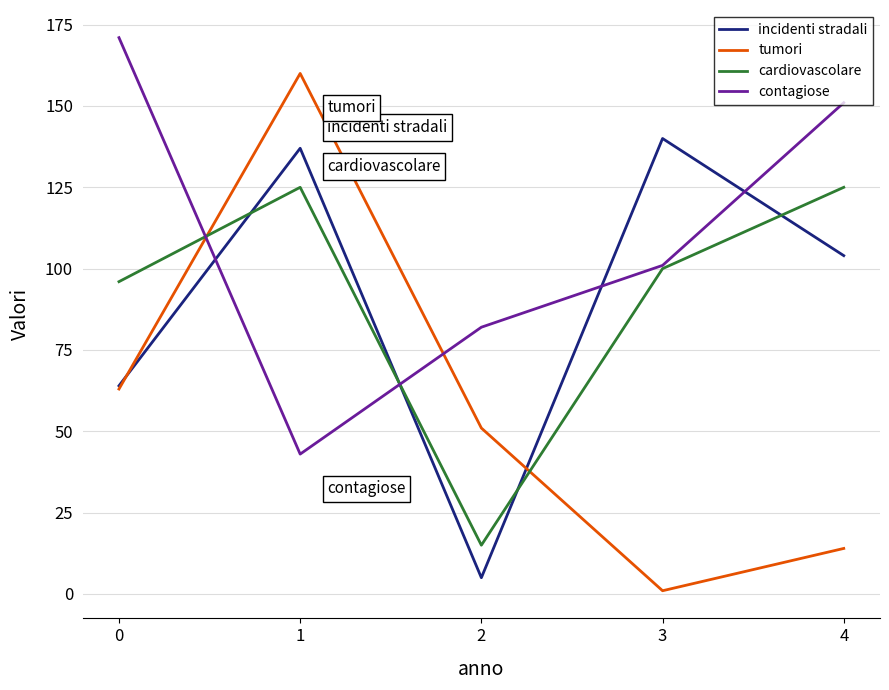

Reading left to right, transcribe all the data shown in this chart.

incidenti stradali: 0=64	1=137	2=5	3=140	4=104
tumori: 0=63	1=160	2=51	3=1	4=14
cardiovascolare: 0=96	1=125	2=15	3=100	4=125
contagiose: 0=171	1=43	2=82	3=101	4=151